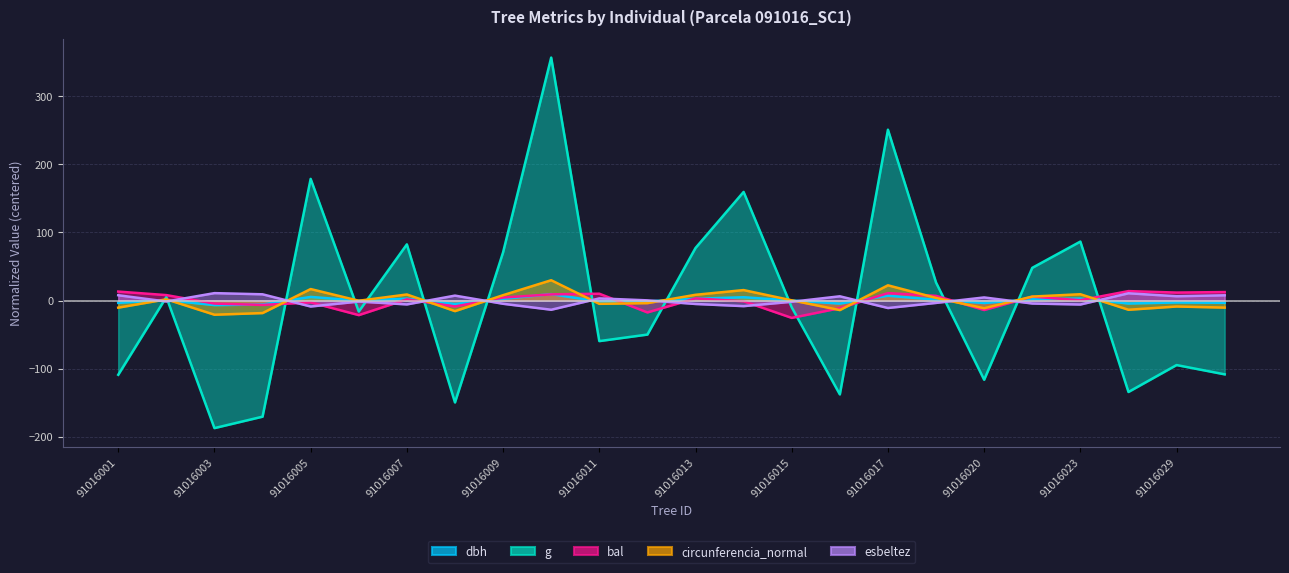

At which label does g first exceed -9?

91016002